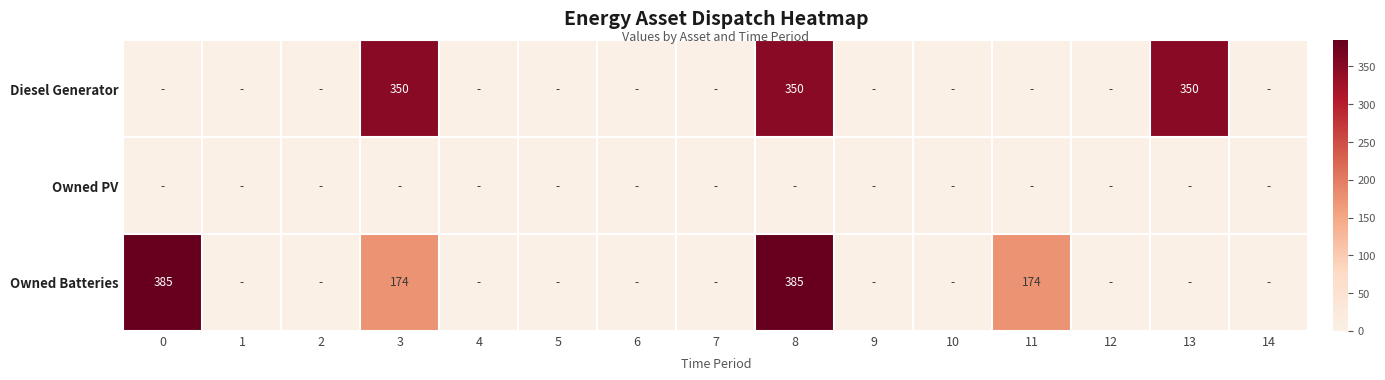

Is the value of Owned Batteries at 0 greater than the value of Diesel Generator at 3?

Yes